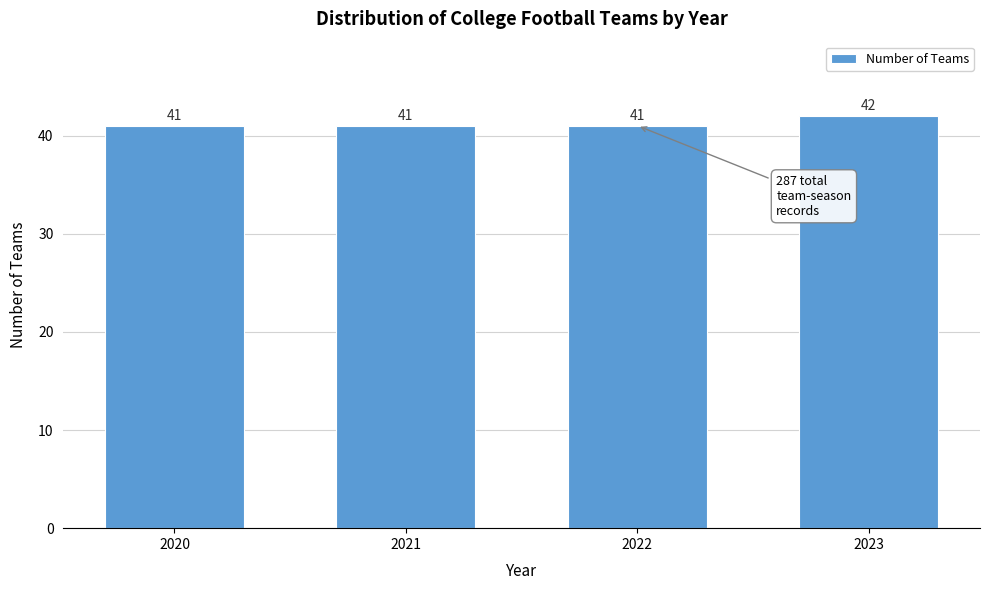

Reading left to right, transcribe all the data shown in this chart.

2020=41	2021=41	2022=41	2023=42